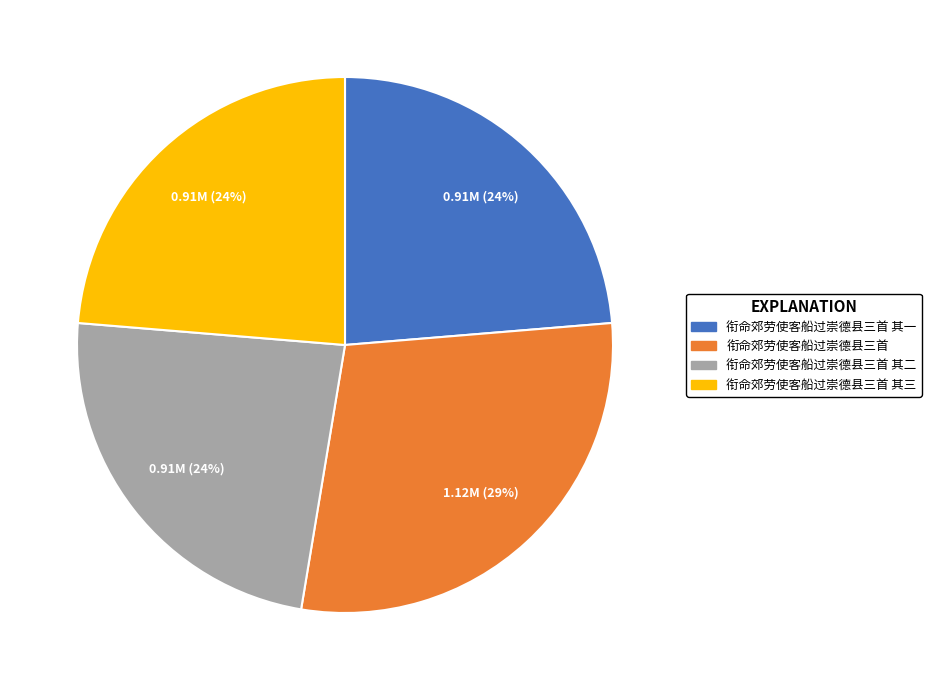

Is there a majority slice in this chart?

No